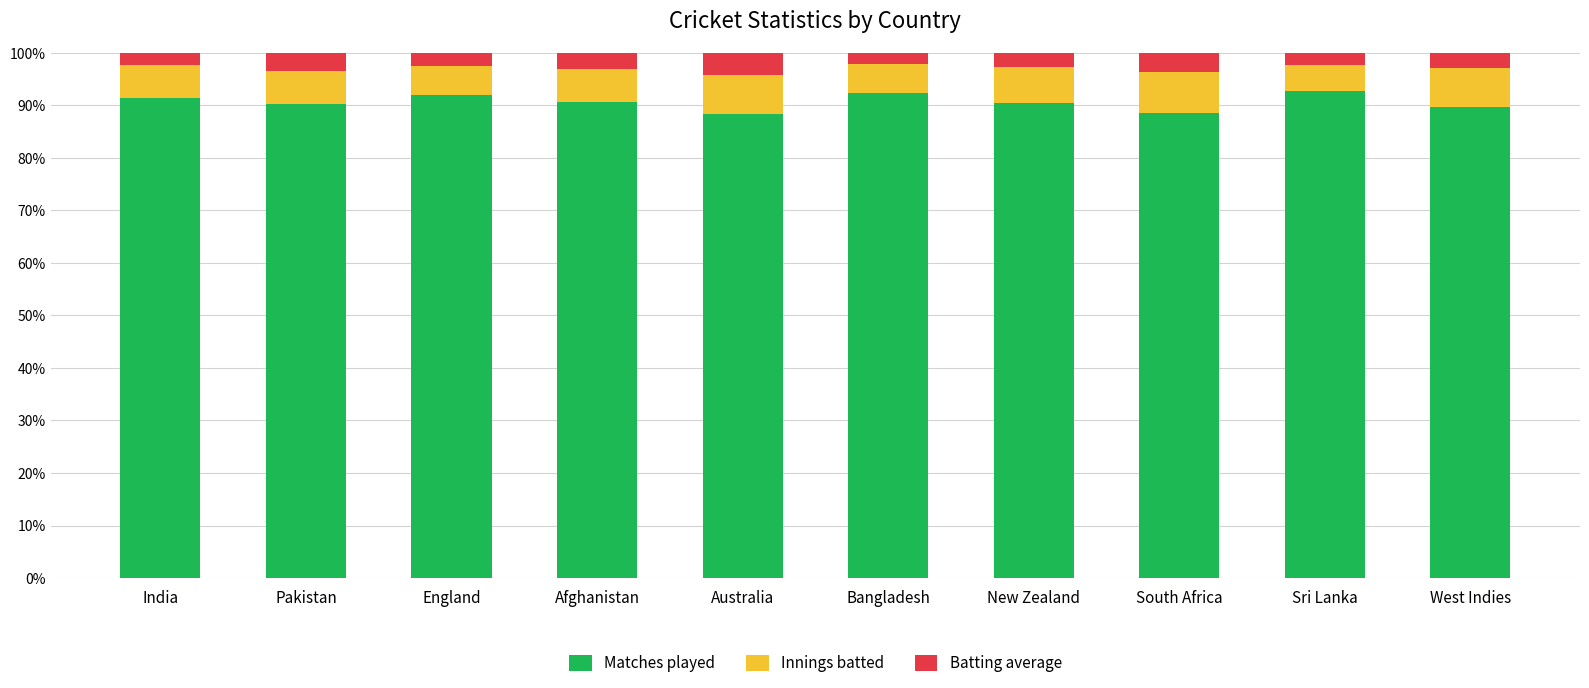

Is it true that Matches played equals 91.9 at England?

True